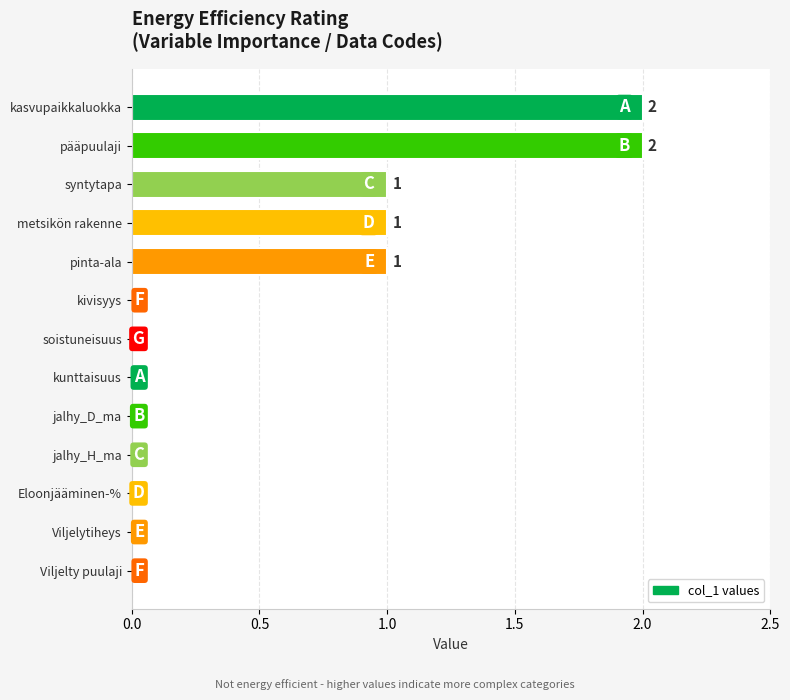

What is the greatest value displayed?

2